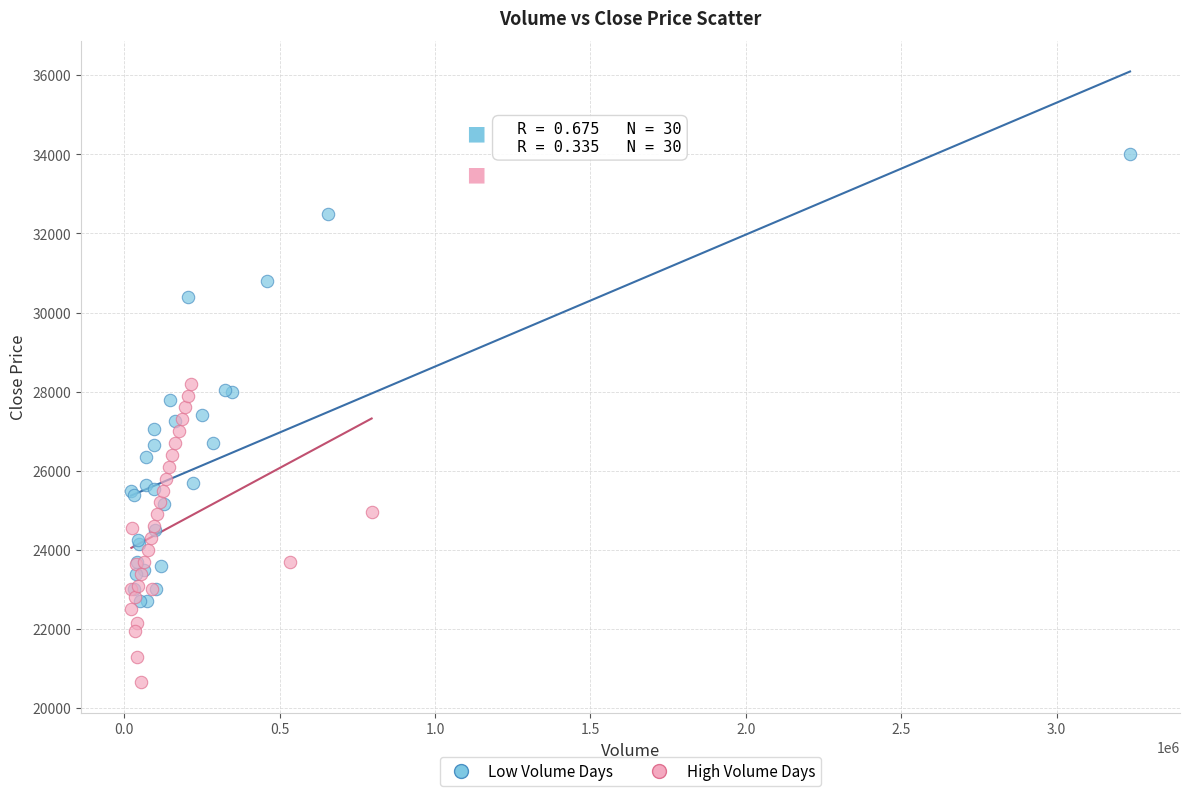

What are all the series names shown in the legend?

Low Volume Days, High Volume Days